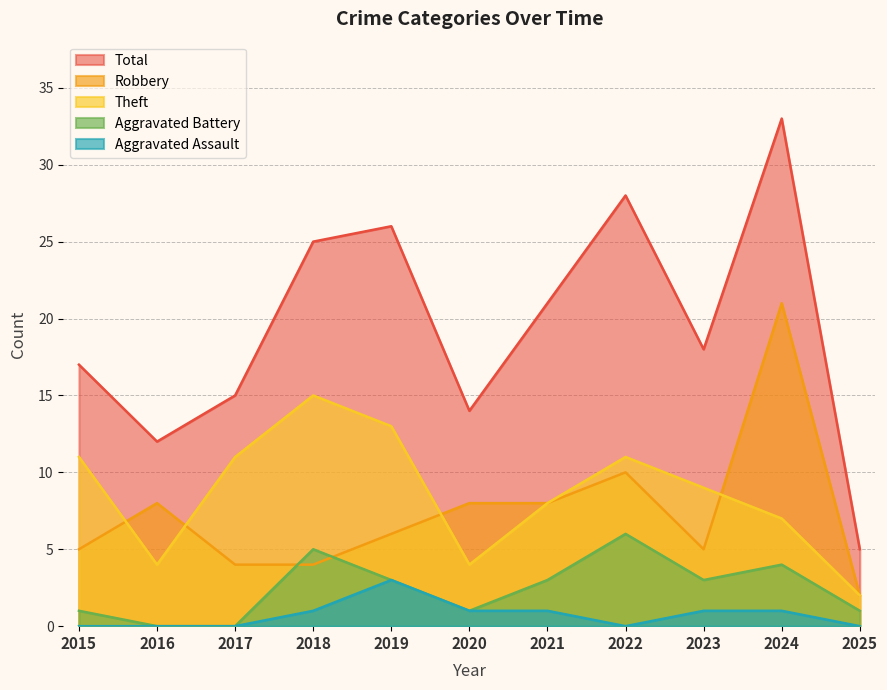

Count the Theft values in the range 4 to 11.

8